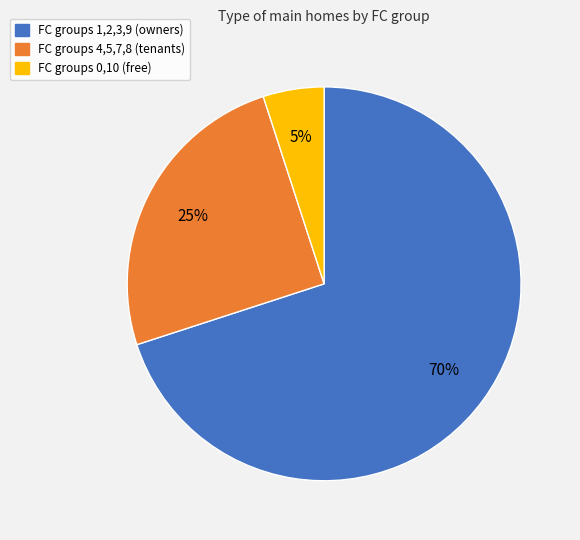

To the nearest percent, what is the difference between the largest and smallest slice percentages?

65%